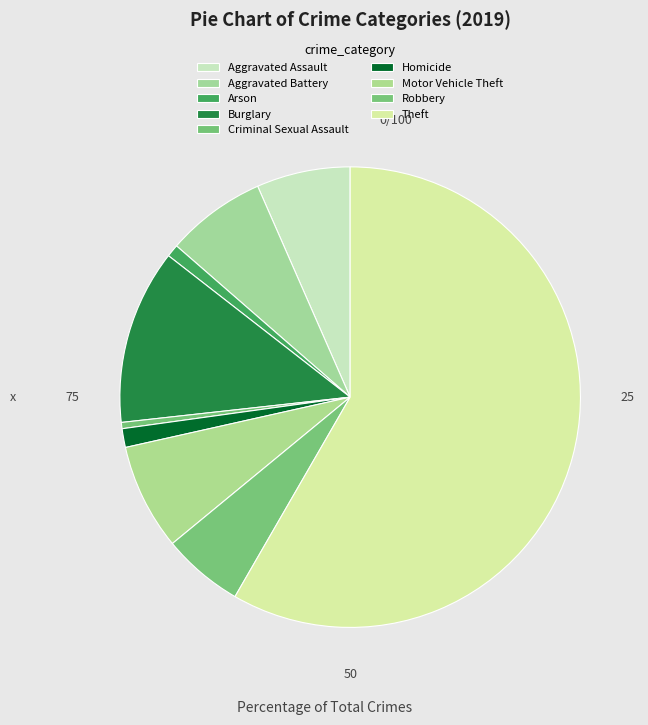

Between Aggravated Battery and Burglary, which is larger?

Burglary